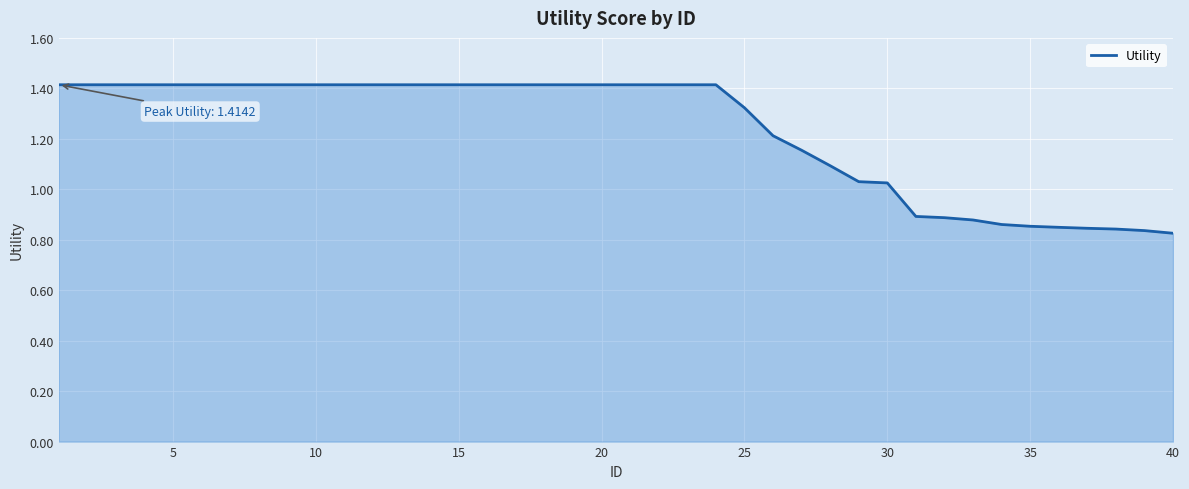

What is the greatest value displayed?

1.4